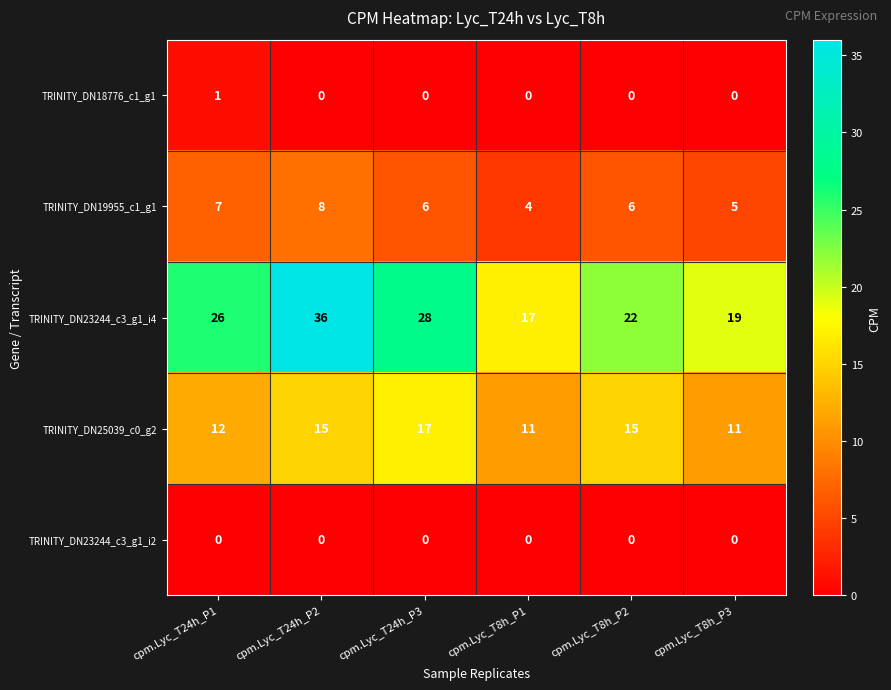

At how many categories does at least one series exceed 31?

1